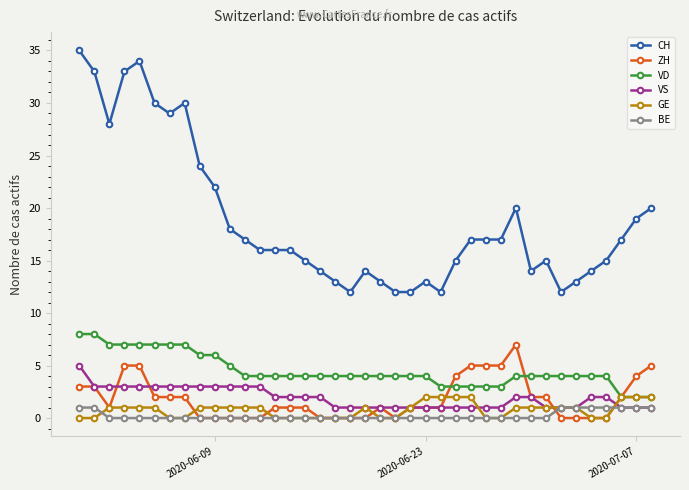

What is the maximum value shown in the chart?

35